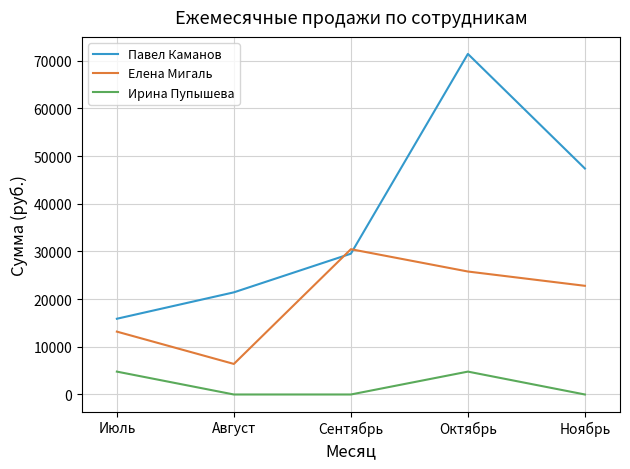

List the series in order of their overall mean, highest first.

Павел Каманов, Елена Мигаль, Ирина Пупышева